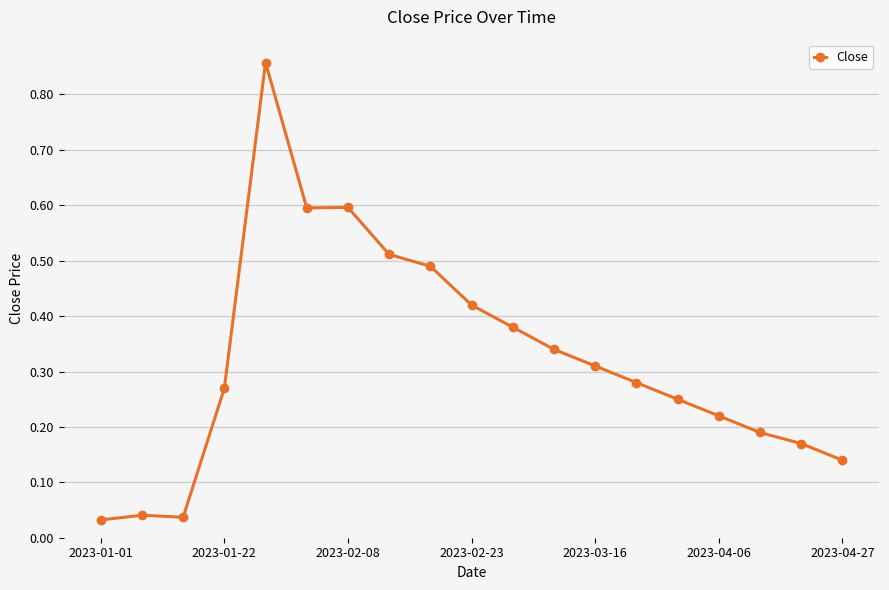

True or false: there are more than 0 points higher than both neighbors.

True